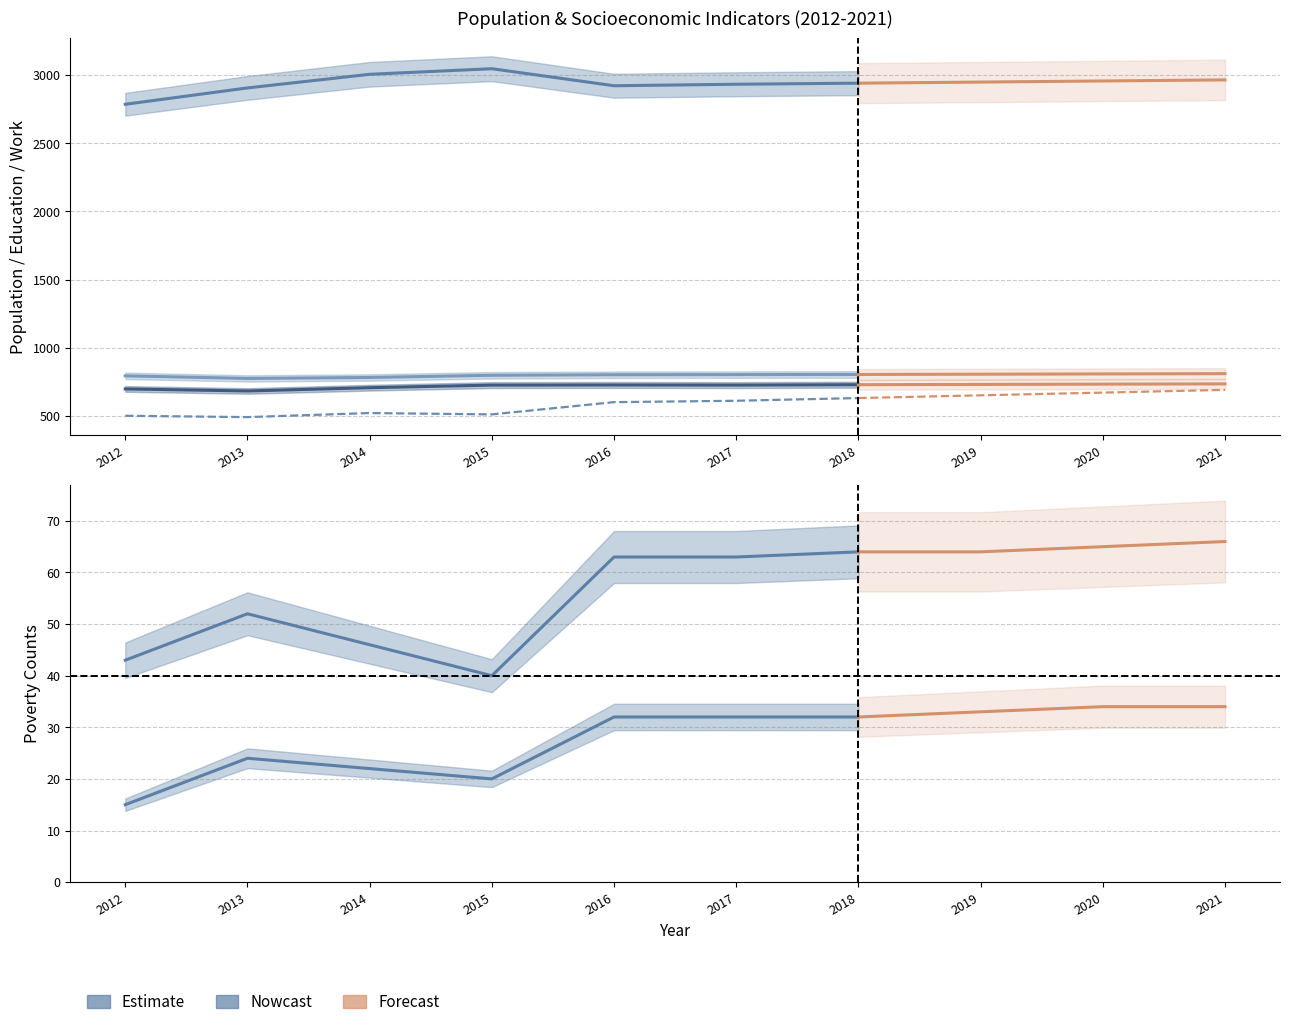

Which category has the highest value in the Population series?

2015